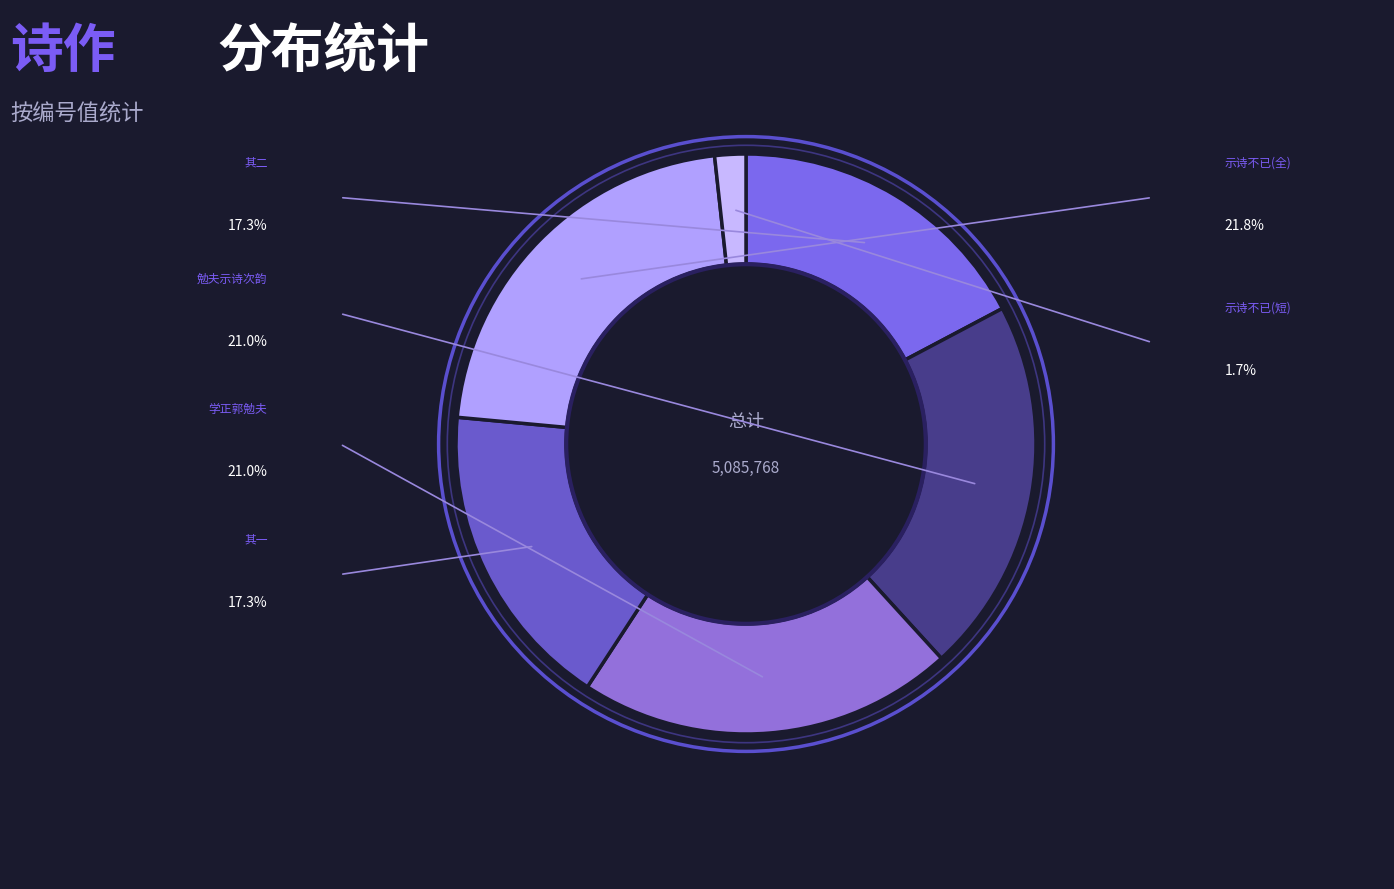

How many slices are in this pie chart?

6